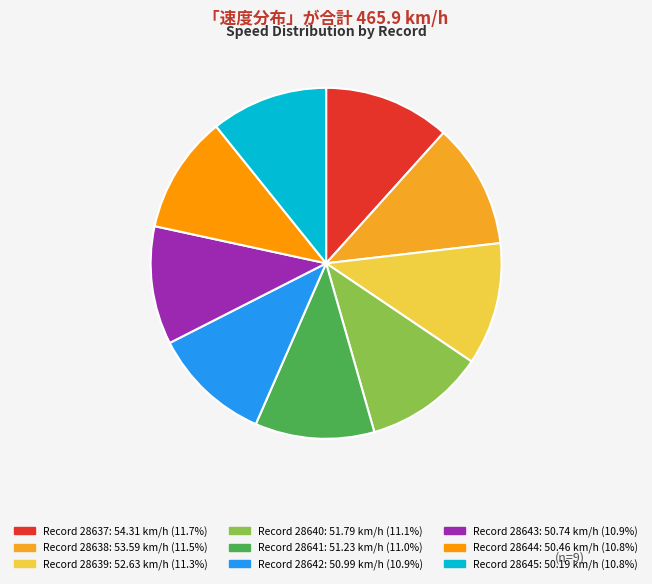

How many slices are in this pie chart?

9